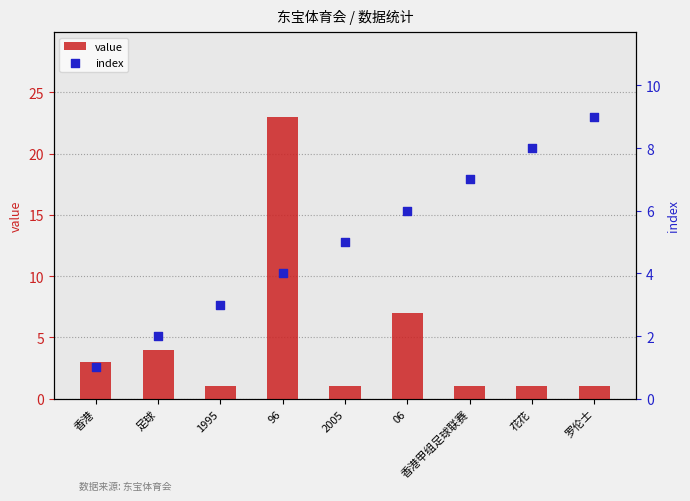

What is the total value across all series at 足球?

6